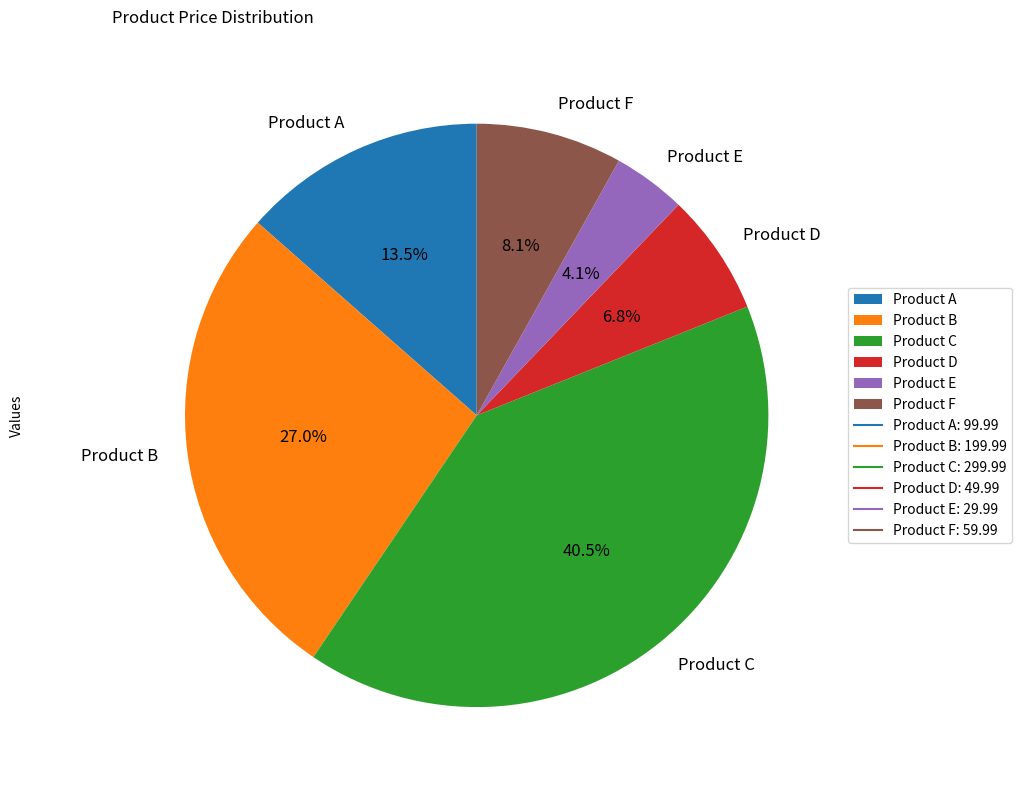

How many slices are in this pie chart?

6